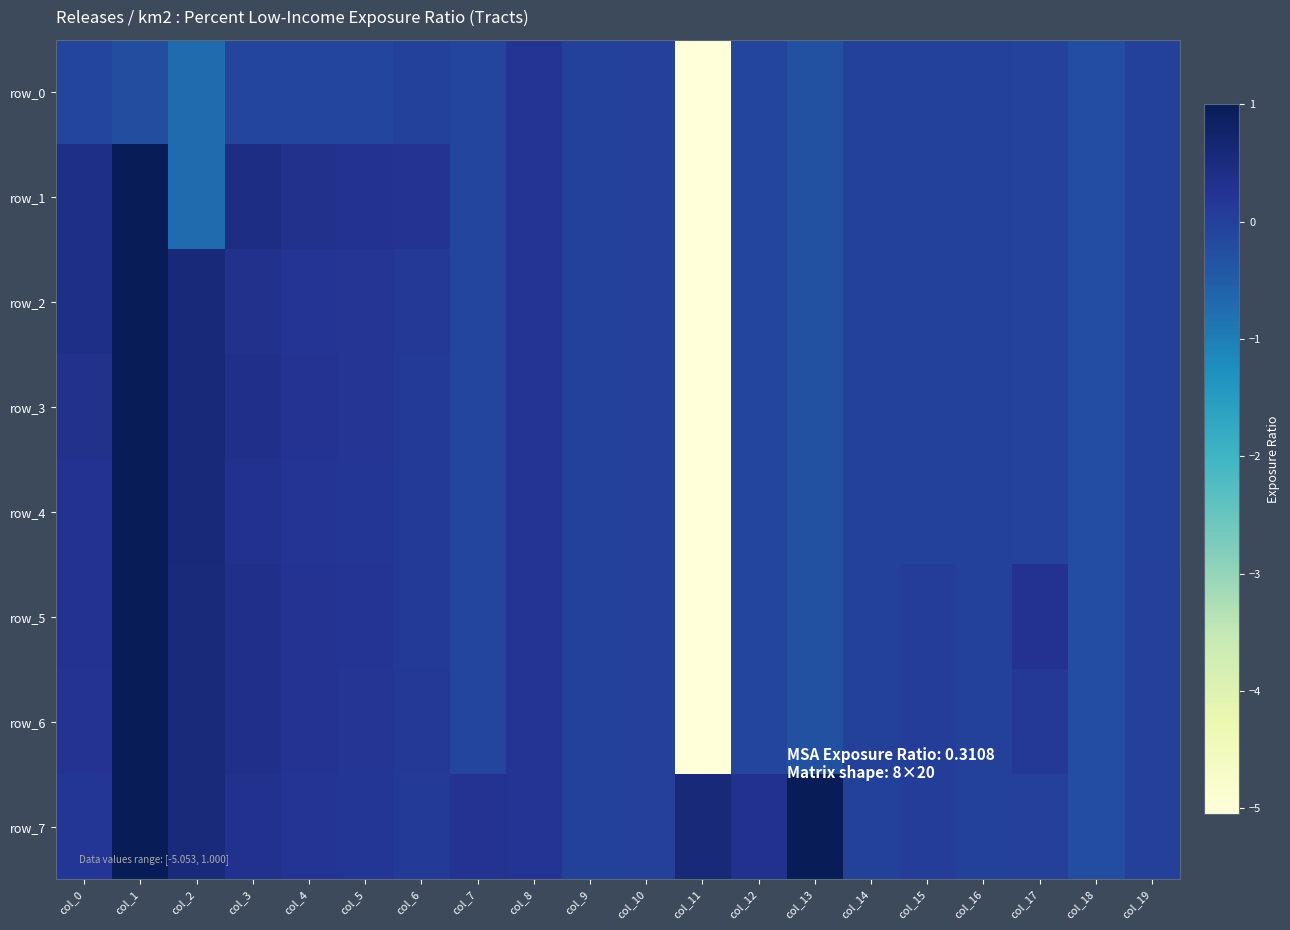

Reading left to right, transcribe all the data shown in this chart.

row_0: col_0=-0.1	col_1=-0.2	col_2=-0.7	col_3=-0.1	col_4=-0.1	col_5=-0.1	col_6=-0.0	col_7=-0.1	col_8=0.2	col_9=0.0	col_10=0.0	col_11=-5.1	col_12=-0.1	col_13=-0.3	col_14=-0.0	col_15=-0.0	col_16=-0.0	col_17=-0.0	col_18=-0.2	col_19=-0.0
row_1: col_0=0.4	col_1=1.0	col_2=-0.7	col_3=0.4	col_4=0.3	col_5=0.3	col_6=0.3	col_7=-0.1	col_8=0.2	col_9=0.0	col_10=0.0	col_11=-5.1	col_12=-0.1	col_13=-0.3	col_14=-0.0	col_15=-0.0	col_16=-0.0	col_17=-0.0	col_18=-0.2	col_19=-0.0
row_2: col_0=0.4	col_1=1.0	col_2=0.6	col_3=0.3	col_4=0.2	col_5=0.2	col_6=0.1	col_7=-0.1	col_8=0.2	col_9=0.0	col_10=0.0	col_11=-5.1	col_12=-0.1	col_13=-0.3	col_14=-0.0	col_15=-0.0	col_16=-0.0	col_17=-0.0	col_18=-0.2	col_19=-0.0
row_3: col_0=0.3	col_1=1.0	col_2=0.6	col_3=0.3	col_4=0.3	col_5=0.2	col_6=0.1	col_7=-0.1	col_8=0.2	col_9=0.0	col_10=0.0	col_11=-5.1	col_12=-0.1	col_13=-0.3	col_14=-0.0	col_15=-0.0	col_16=-0.0	col_17=-0.0	col_18=-0.2	col_19=-0.0
row_4: col_0=0.3	col_1=1.0	col_2=0.6	col_3=0.3	col_4=0.2	col_5=0.2	col_6=0.1	col_7=-0.1	col_8=0.2	col_9=0.0	col_10=0.0	col_11=-5.1	col_12=-0.1	col_13=-0.3	col_14=-0.0	col_15=-0.0	col_16=-0.0	col_17=-0.0	col_18=-0.2	col_19=-0.0
row_5: col_0=0.3	col_1=1.0	col_2=0.5	col_3=0.3	col_4=0.3	col_5=0.2	col_6=0.1	col_7=-0.1	col_8=0.2	col_9=0.0	col_10=0.0	col_11=-5.1	col_12=-0.1	col_13=-0.3	col_14=-0.0	col_15=0.1	col_16=-0.0	col_17=0.3	col_18=-0.2	col_19=0.0
row_6: col_0=0.2	col_1=1.0	col_2=0.5	col_3=0.3	col_4=0.2	col_5=0.2	col_6=0.1	col_7=-0.1	col_8=0.2	col_9=0.0	col_10=0.0	col_11=-5.1	col_12=-0.1	col_13=-0.3	col_14=-0.0	col_15=0.1	col_16=-0.0	col_17=0.1	col_18=-0.2	col_19=0.0
row_7: col_0=0.2	col_1=1.0	col_2=0.5	col_3=0.3	col_4=0.2	col_5=0.2	col_6=0.1	col_7=0.3	col_8=0.2	col_9=0.0	col_10=0.0	col_11=0.6	col_12=0.3	col_13=1.0	col_14=-0.0	col_15=0.1	col_16=-0.0	col_17=0.0	col_18=-0.2	col_19=0.0